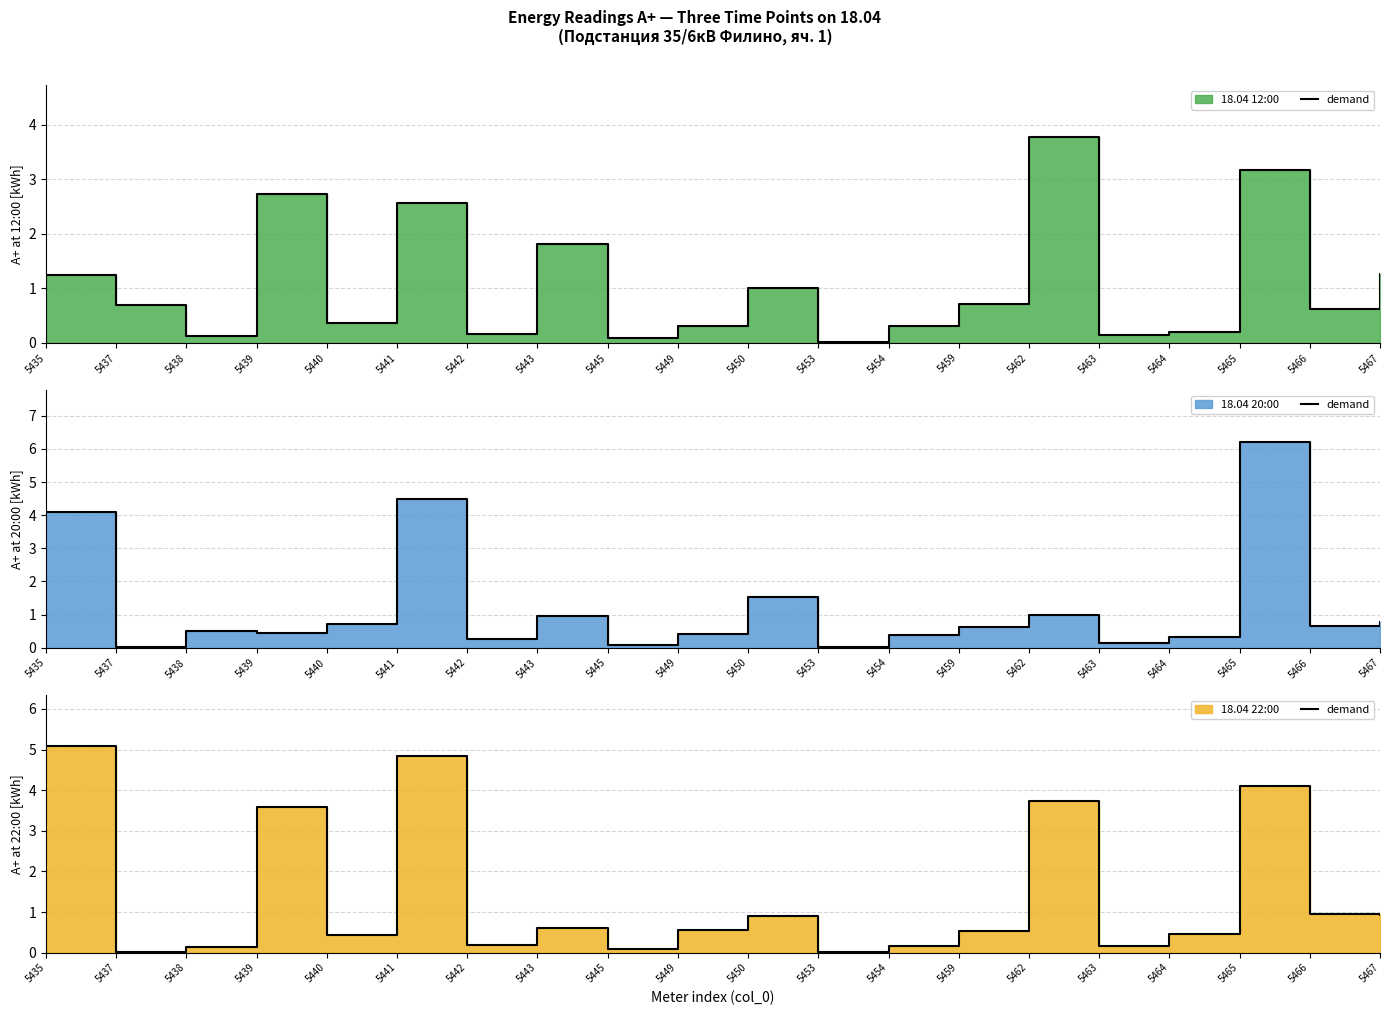

True or false: the data has more than 1 interior local peaks.

True